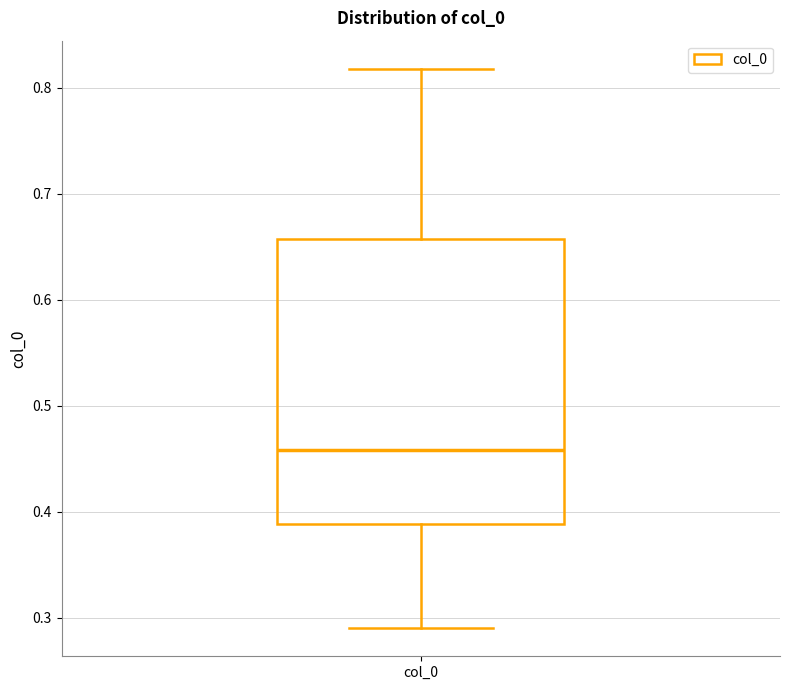

Where is the upper edge of the box for col_0 on the y-axis? The values are not printed on the chart, so give them approximately, as read against the axis.

0.66